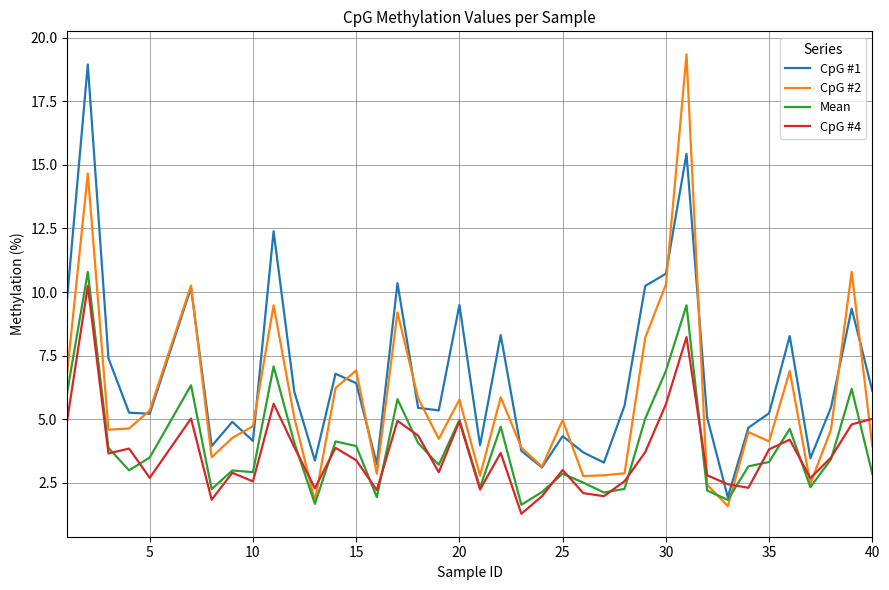

True or false: CpG #4 and CpG #1 cross at least once.

True